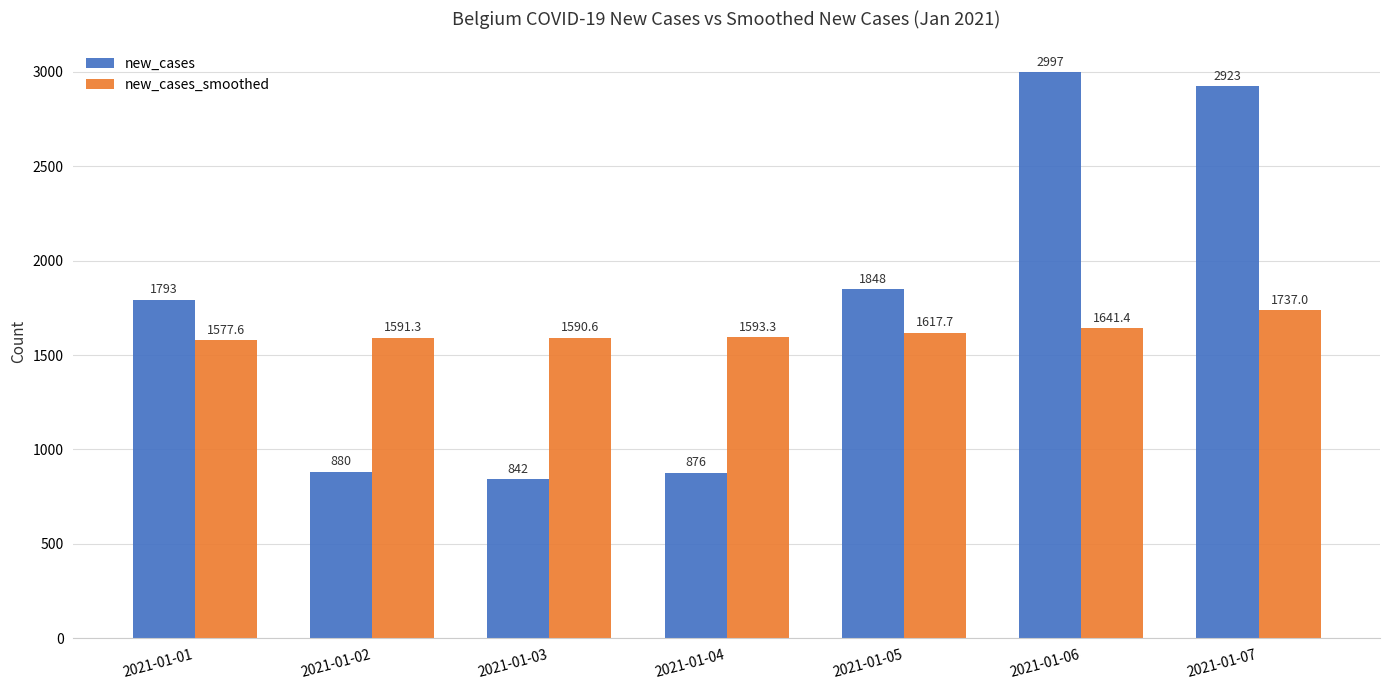

What is the lowest value of the new_cases_smoothed series?

1577.6